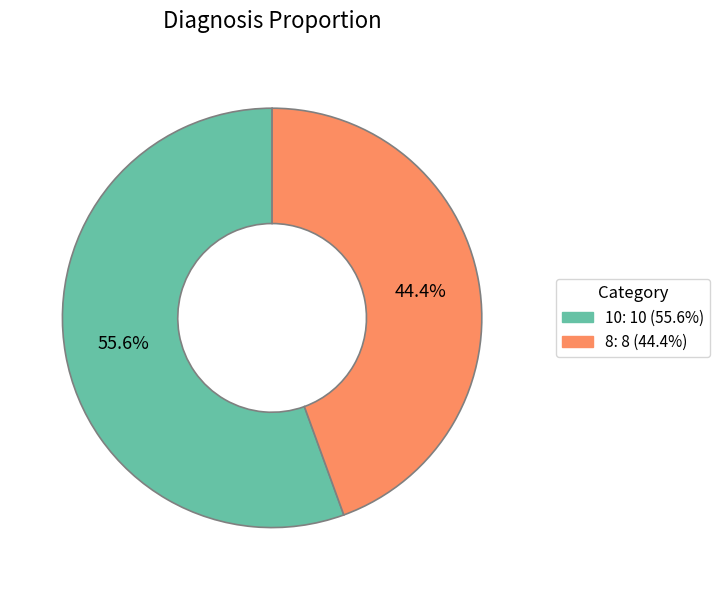

To the nearest percent, what percentage of the pie is 10?

56%